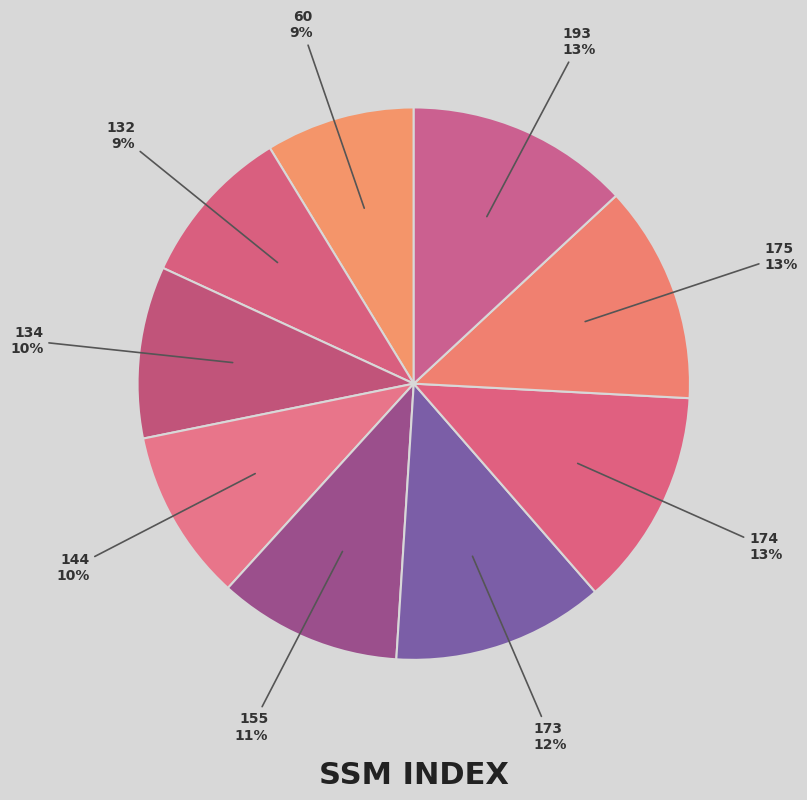

To the nearest percent, what is the average slice percentage?

11%